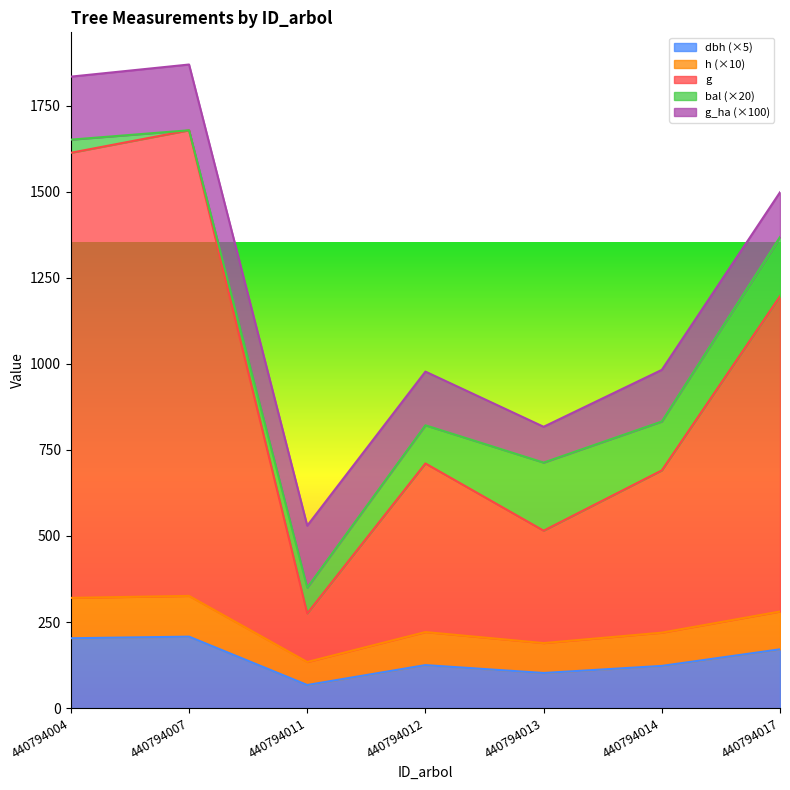

What is the sum of the h values at 440794014 and 440794017?

499.6